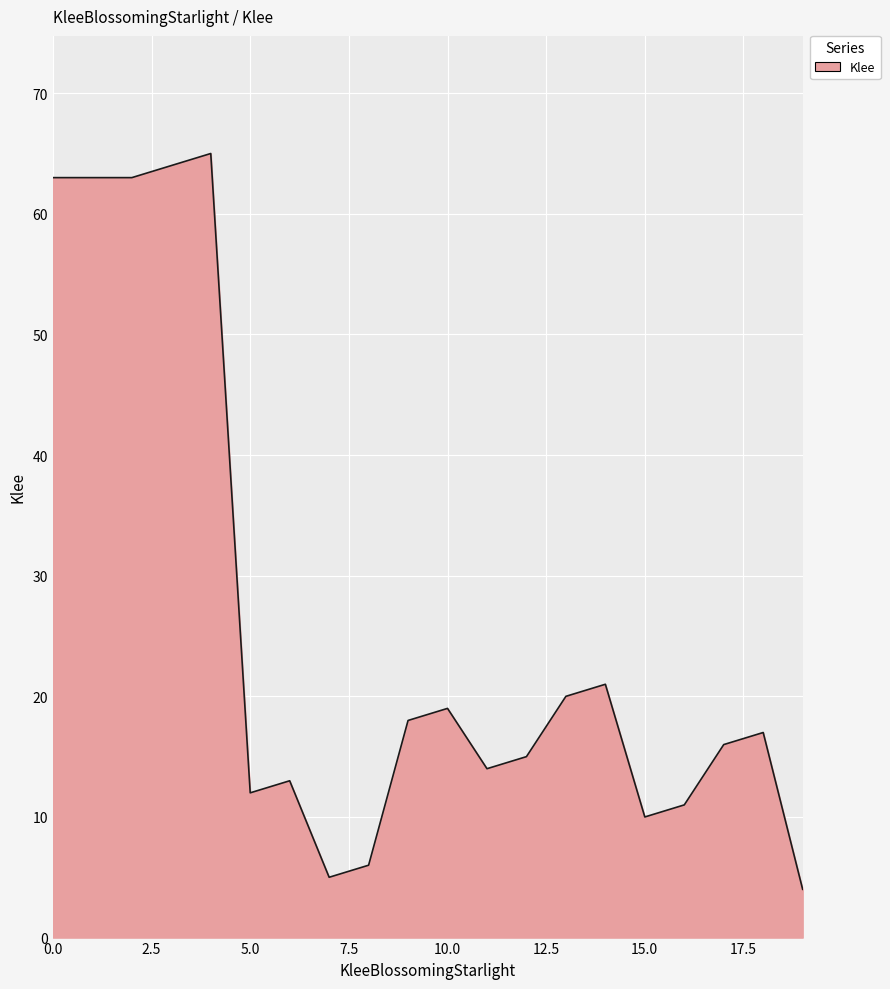

How many lines are shown in the chart?

1